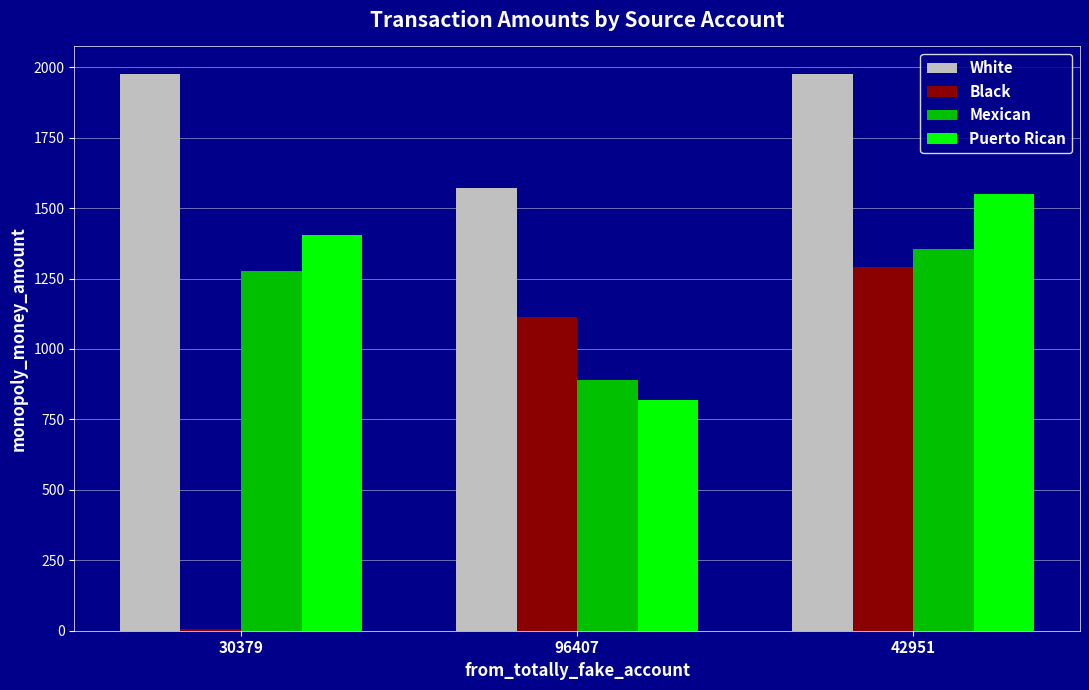

Which series has the largest total across all categories?

White